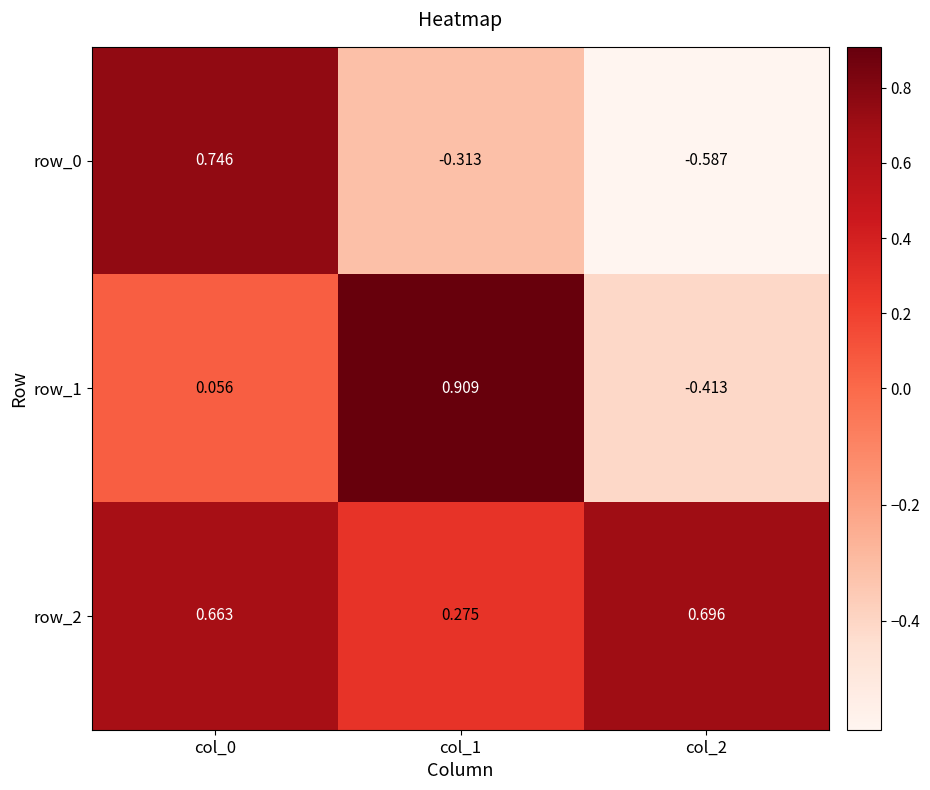

How many data points does each series have?

3